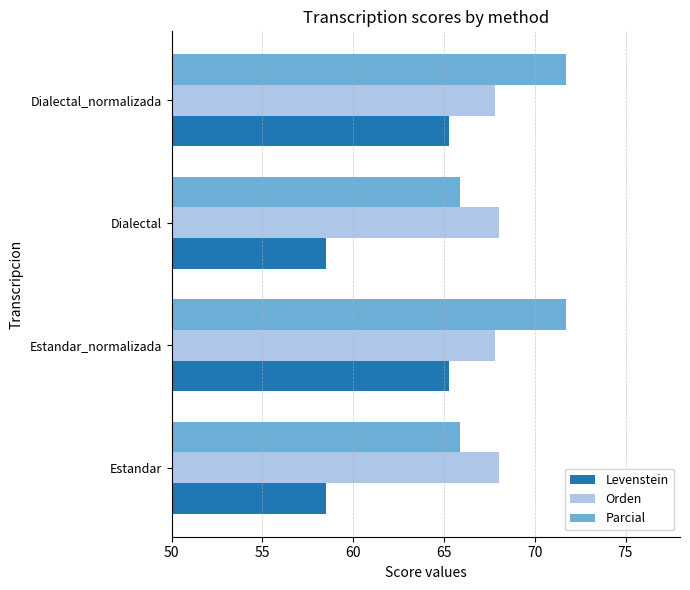

What is the approximate value of Levenstein at Estandar_normalizada?

65.3